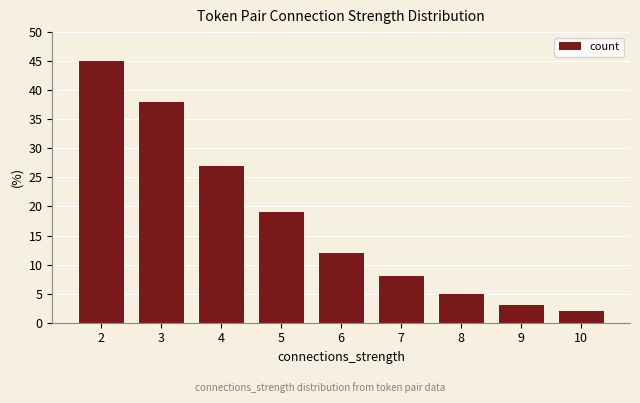

Which label corresponds to the largest value in the chart?

2